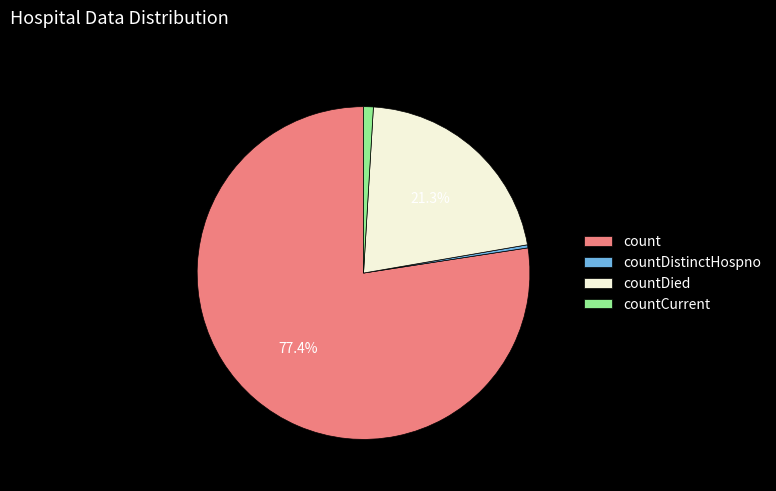

Approximately how many times larger is the value at count compared to countDistinctHospno?

259.1